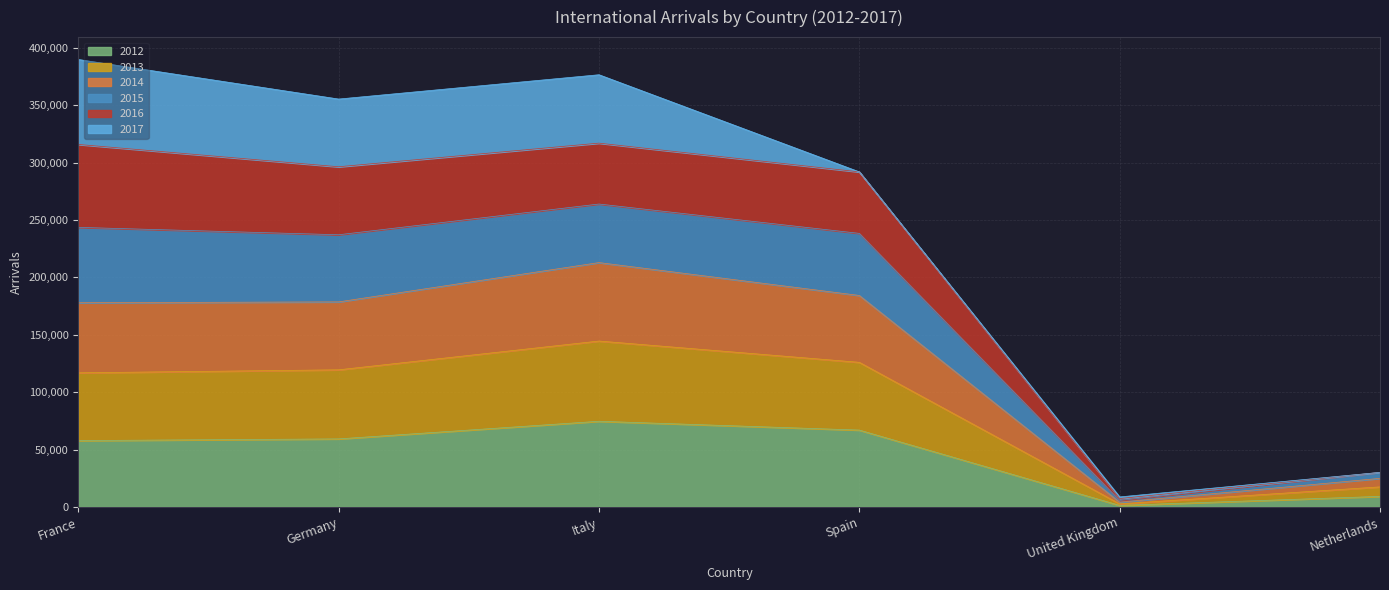

What value does the 2012 series have at Italy, to the nearest 100?

74600